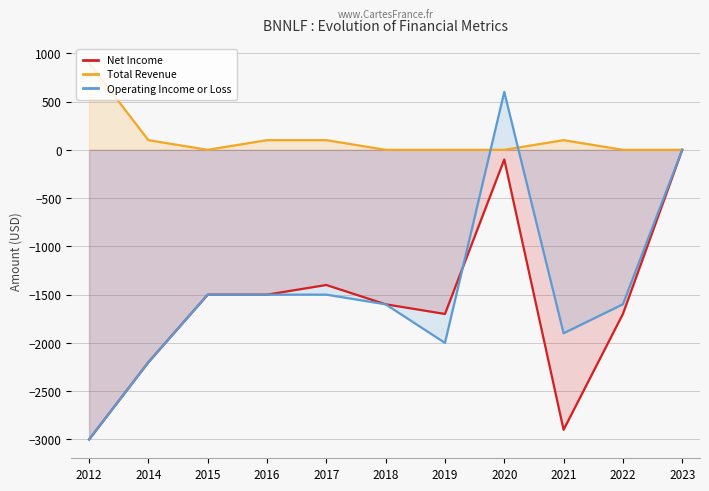

What is the total value across all series at 2022?

-3300